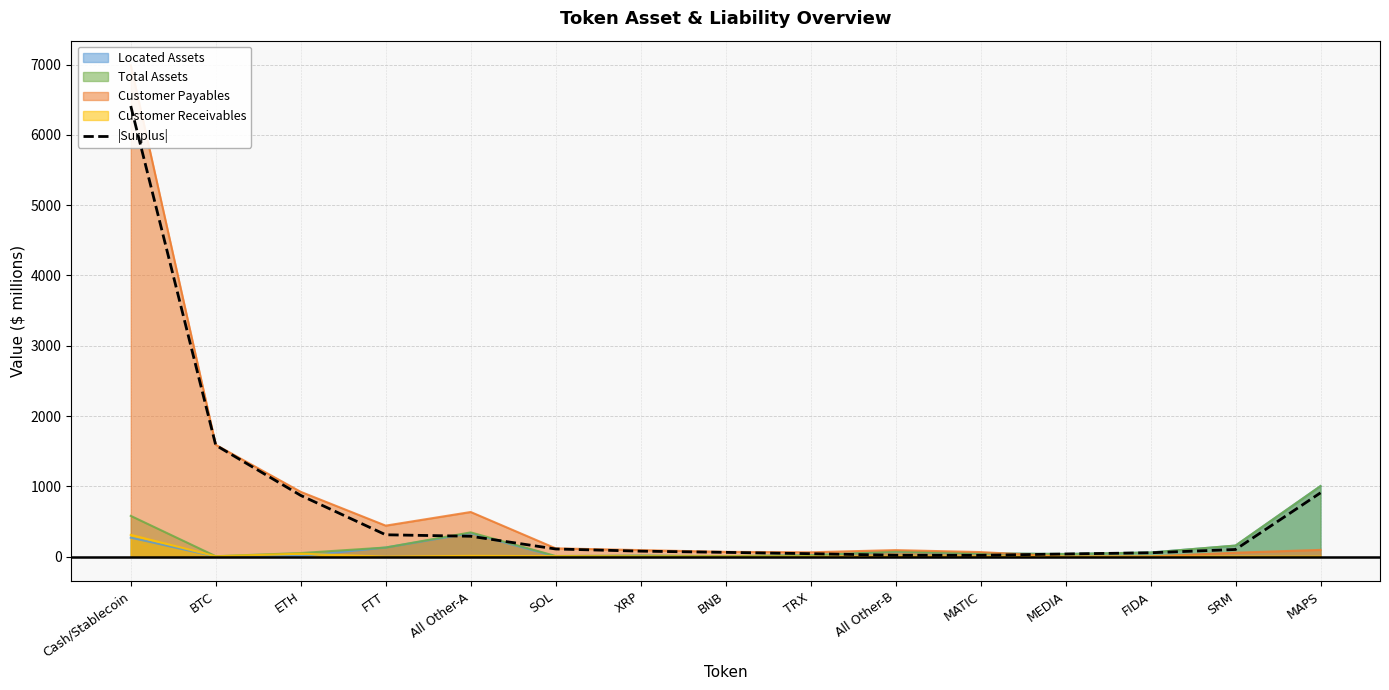

What is the maximum value shown in the chart?

6411